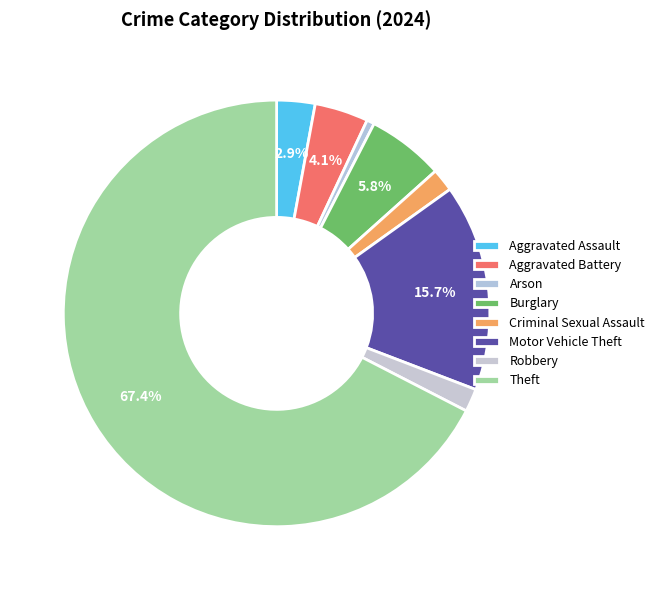

To the nearest percent, what is the average slice percentage?

12%